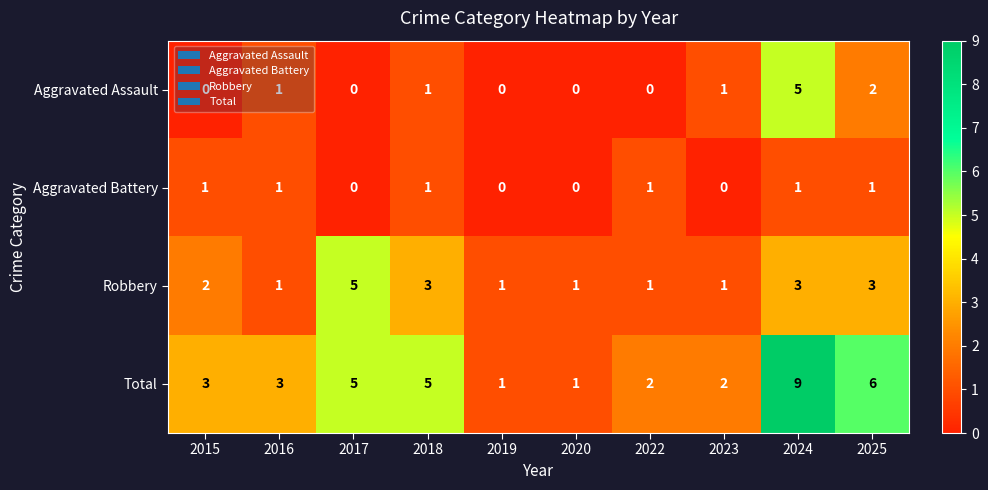

What is the spread (max minus min) of values at 2017?

5